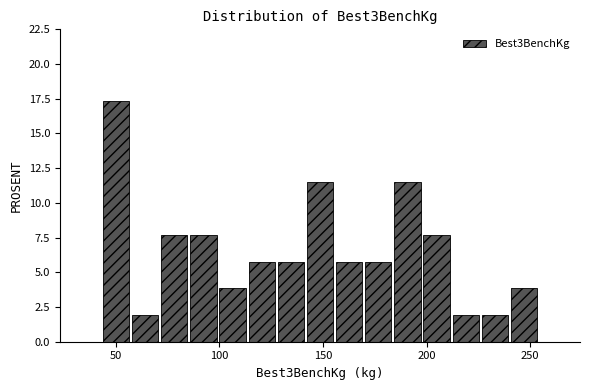

Read against the x-axis, roughly where is the centre of the tallest bar?

50